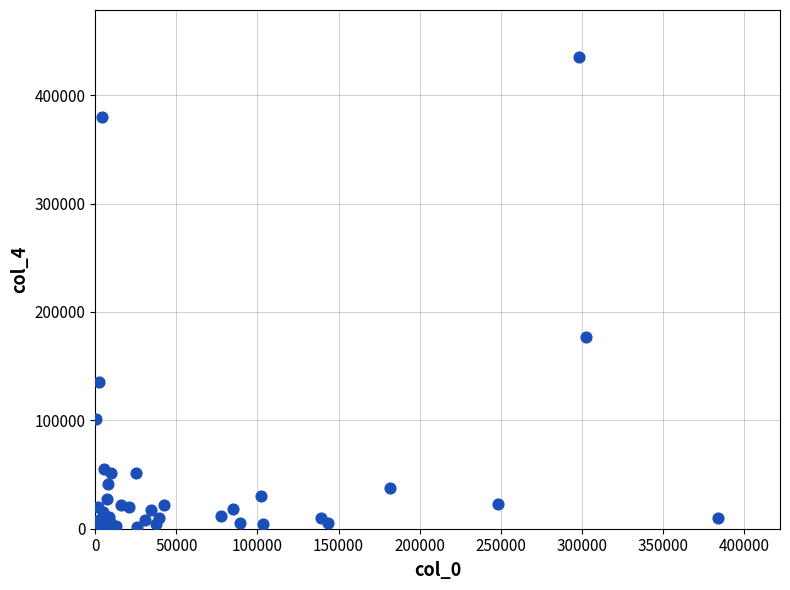

What Y value in the scatter plot is closest to 218095?

177000